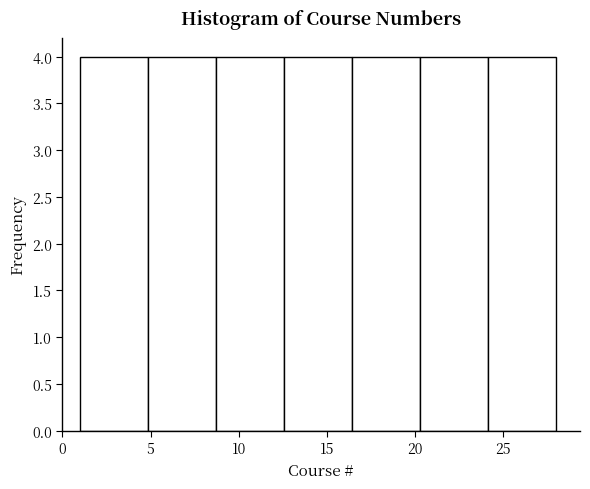

Reading left to right, transcribe this chart: for each bar, give the range it covers on the x-axis and its height. Neither the bar edges nor the heights are printed on the chart, so give them approximately, as read against the axes.

1.0 to 5.0: 4
5.0 to 8.5: 4
8.5 to 12.5: 4
12.5 to 16.5: 4
16.5 to 20.5: 4
20.5 to 24.0: 4
24.0 to 28.0: 4